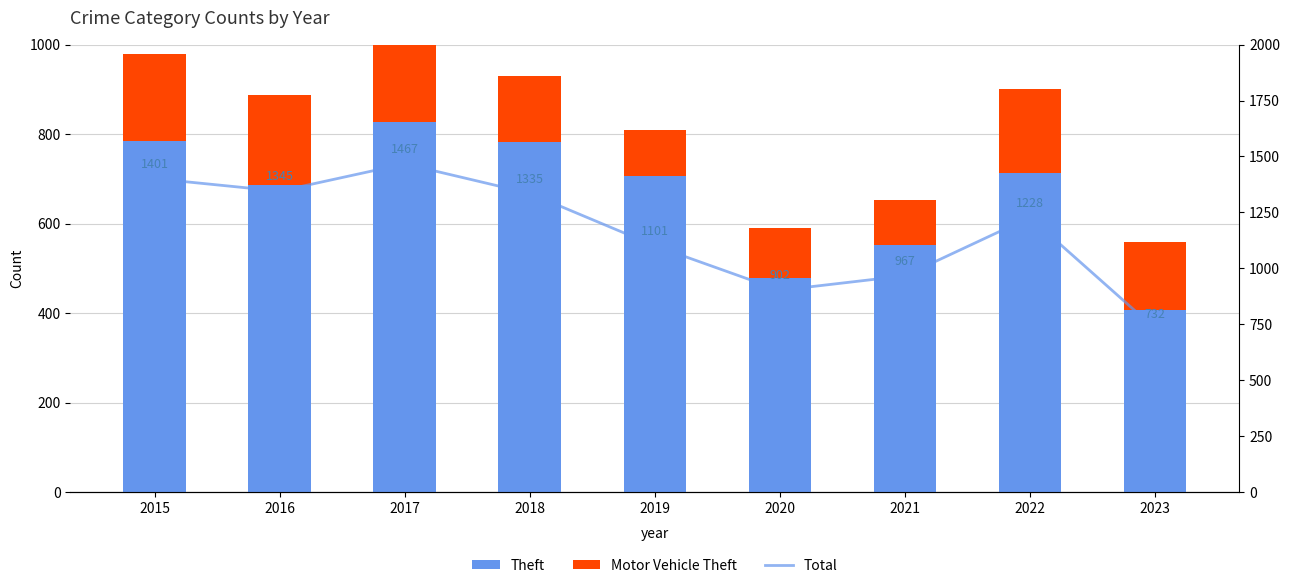

What are all the series names shown in the legend?

Theft, Motor Vehicle Theft, Total